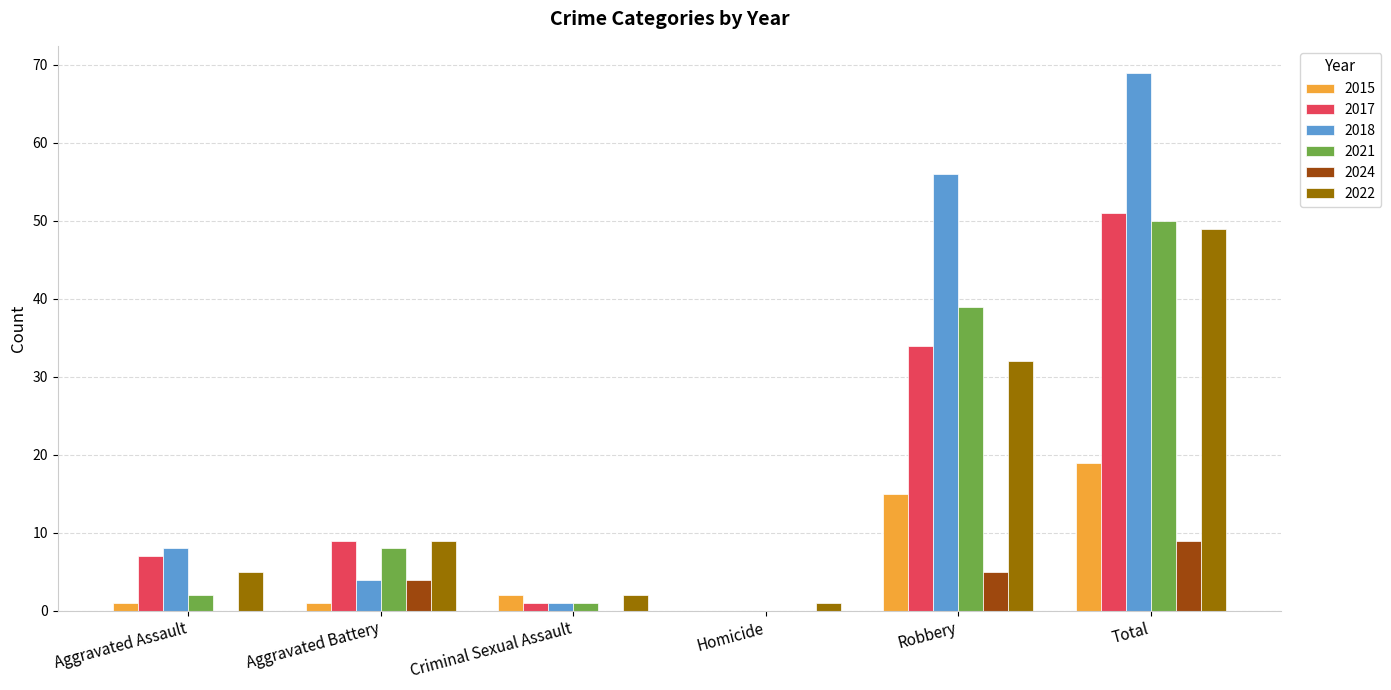

Are the bars horizontal?

No